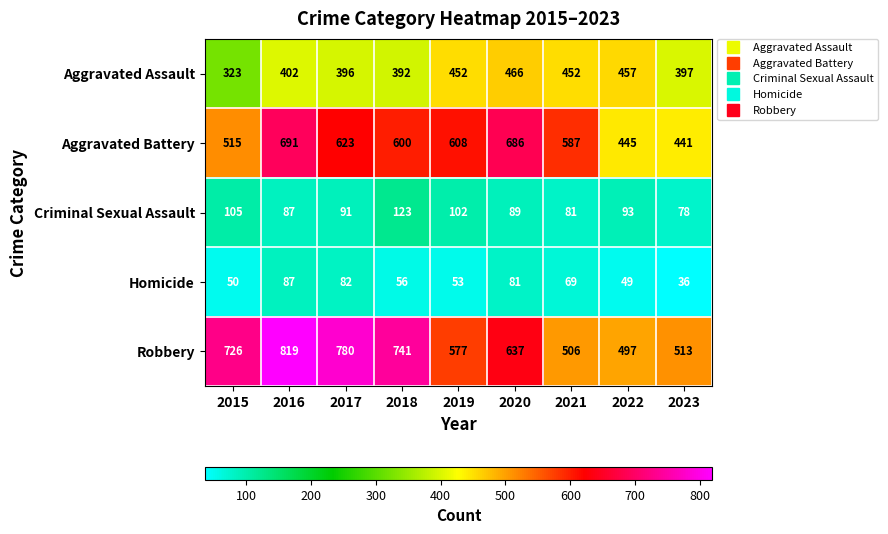

How many series are shown in this chart?

5